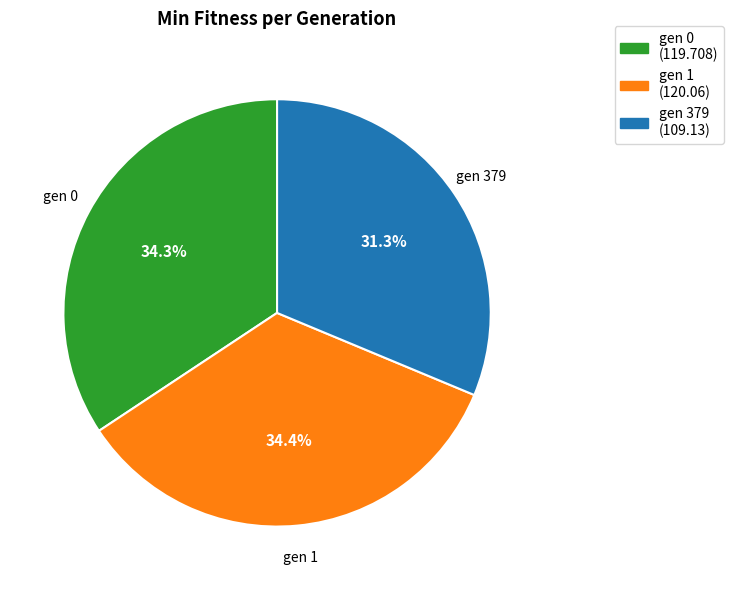

To the nearest percent, what is the difference between the gen 1 and gen 379 slice percentages?

3%